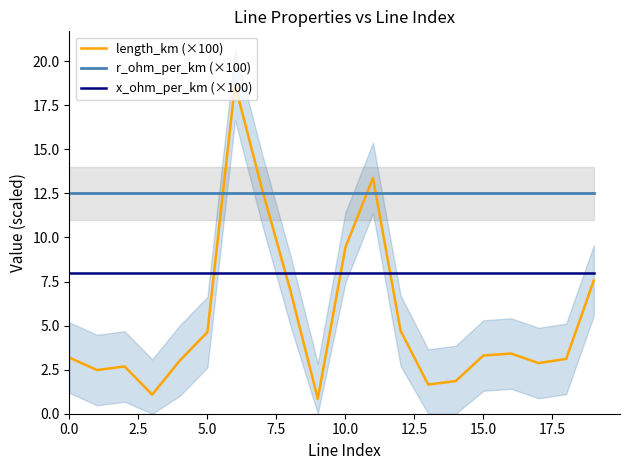

The length_km (×100) series shows 5.4 at 0.0. True or false?

False